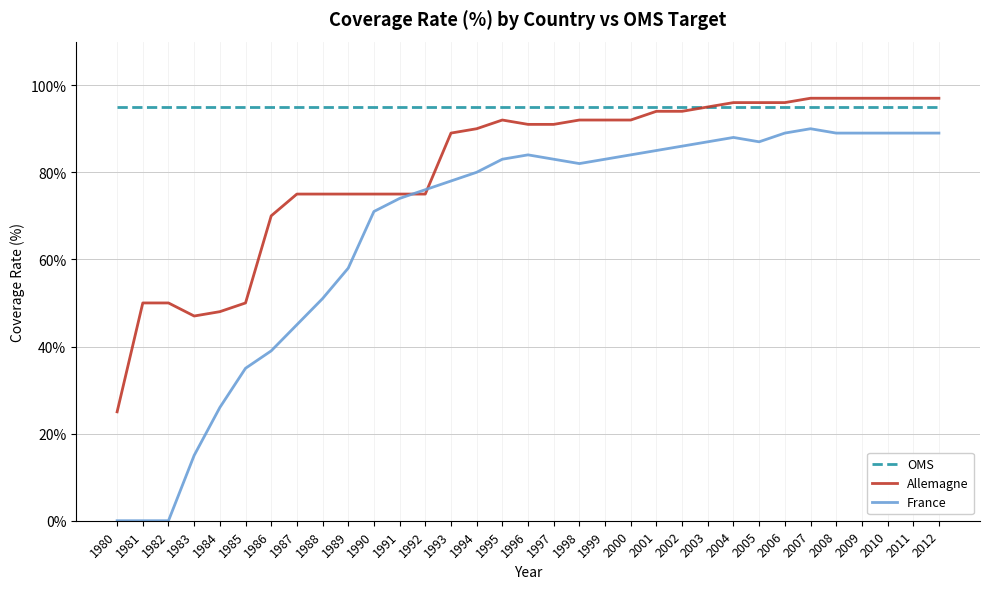

The Allemagne series shows 88 at 1982. True or false?

False